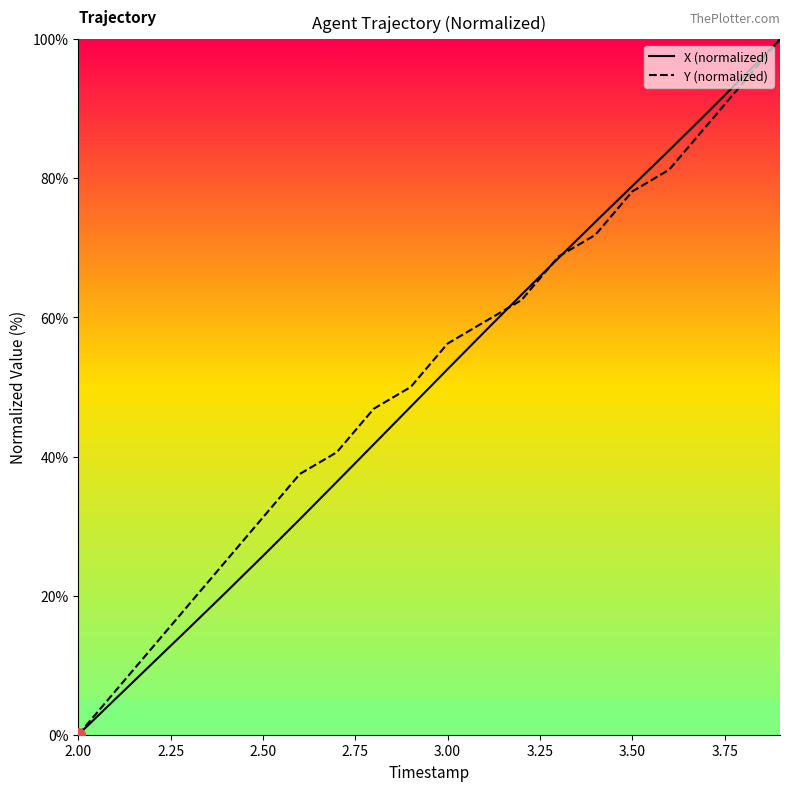

What is the maximum value shown in the chart?

100.0